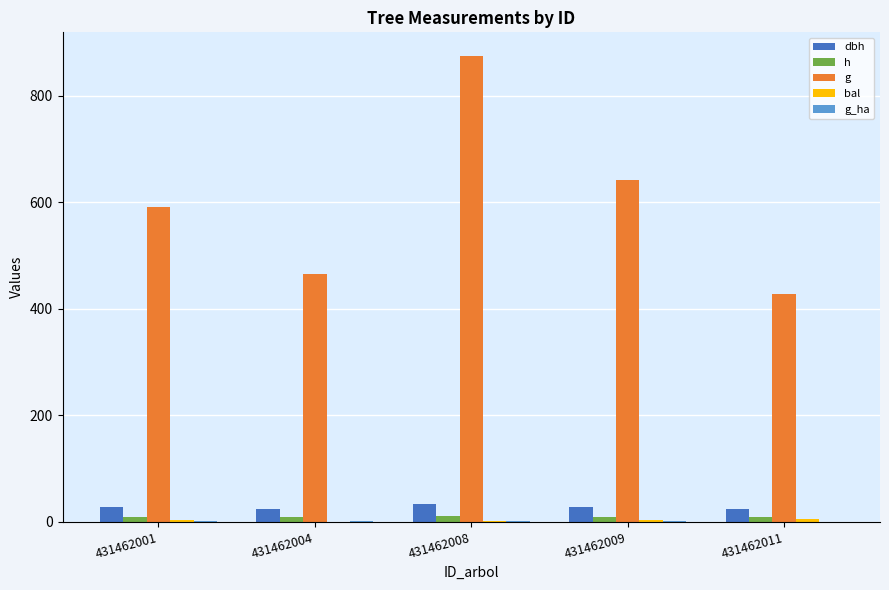

Which series changed the most between 431462004 and 431462008?

g